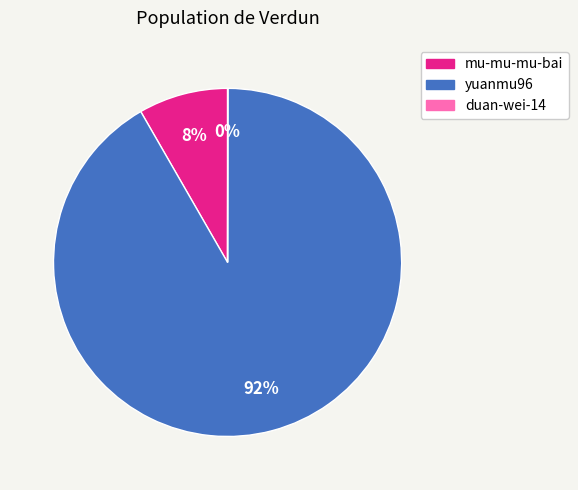

The yuanmu96 slice represents 84% of the pie. True or false?

False